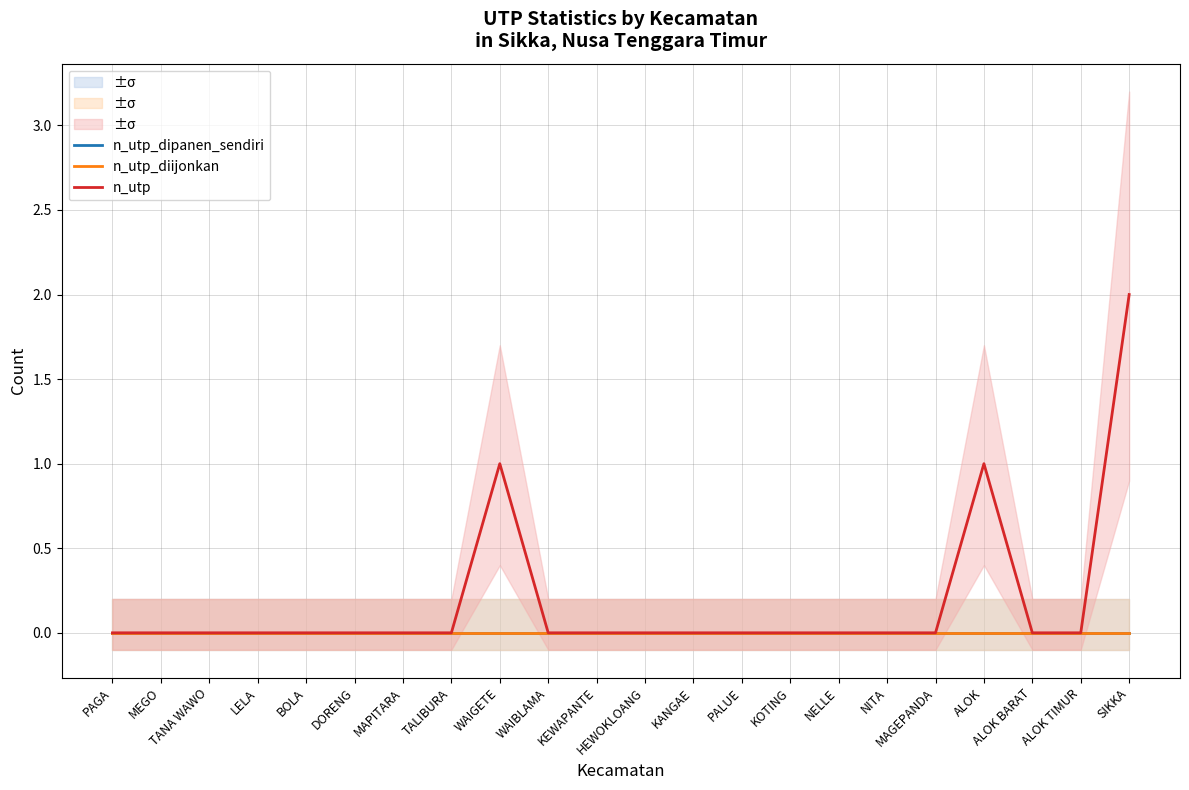

Where is n_utp nearest to the value 1?

WAIGETE